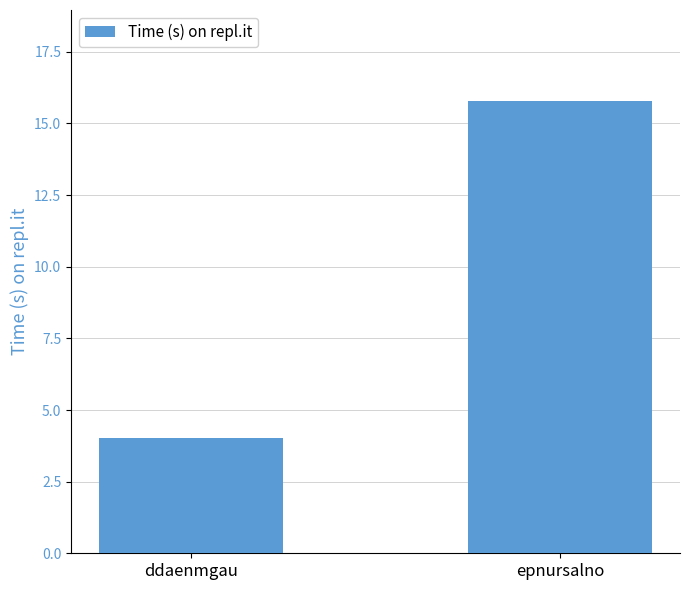

What is the label of the 2nd bar from the right?

ddaenmgau